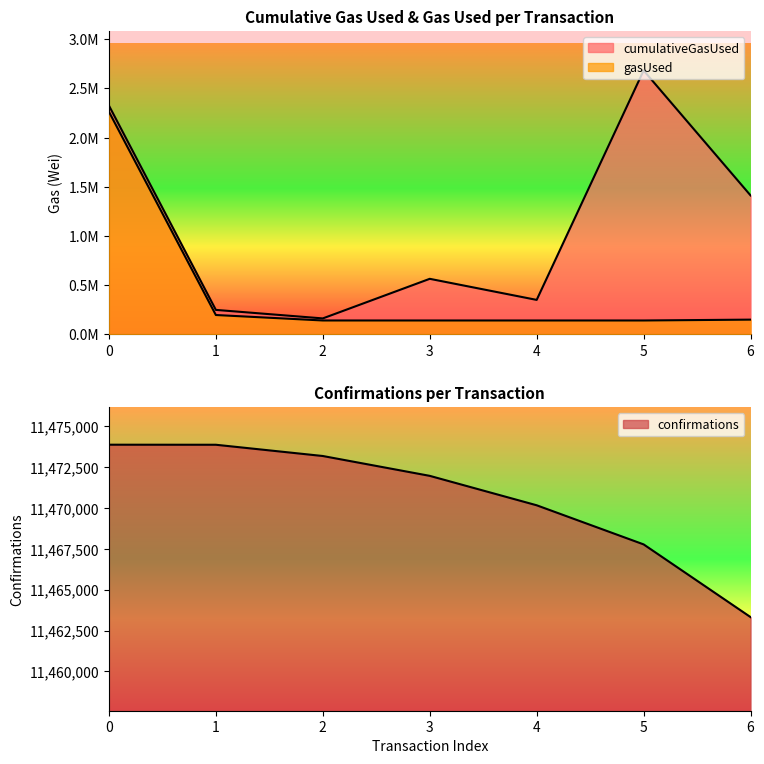

List the labels in order of cumulativeGasUsed value, smallest first.

2, 1, 4, 3, 6, 0, 5